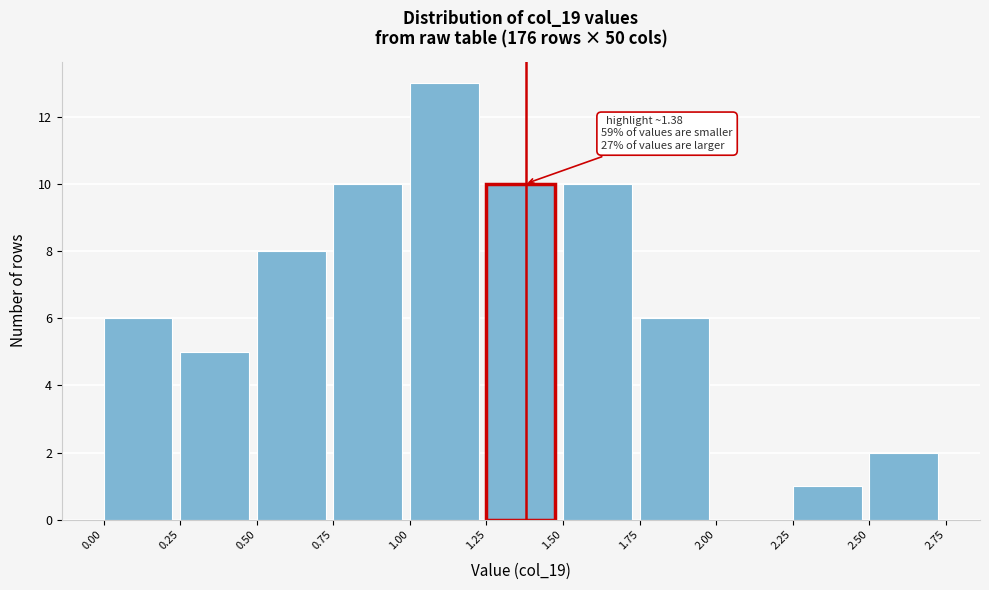

Over which range of the x-axis is the bar tallest?

1.00 to 1.25